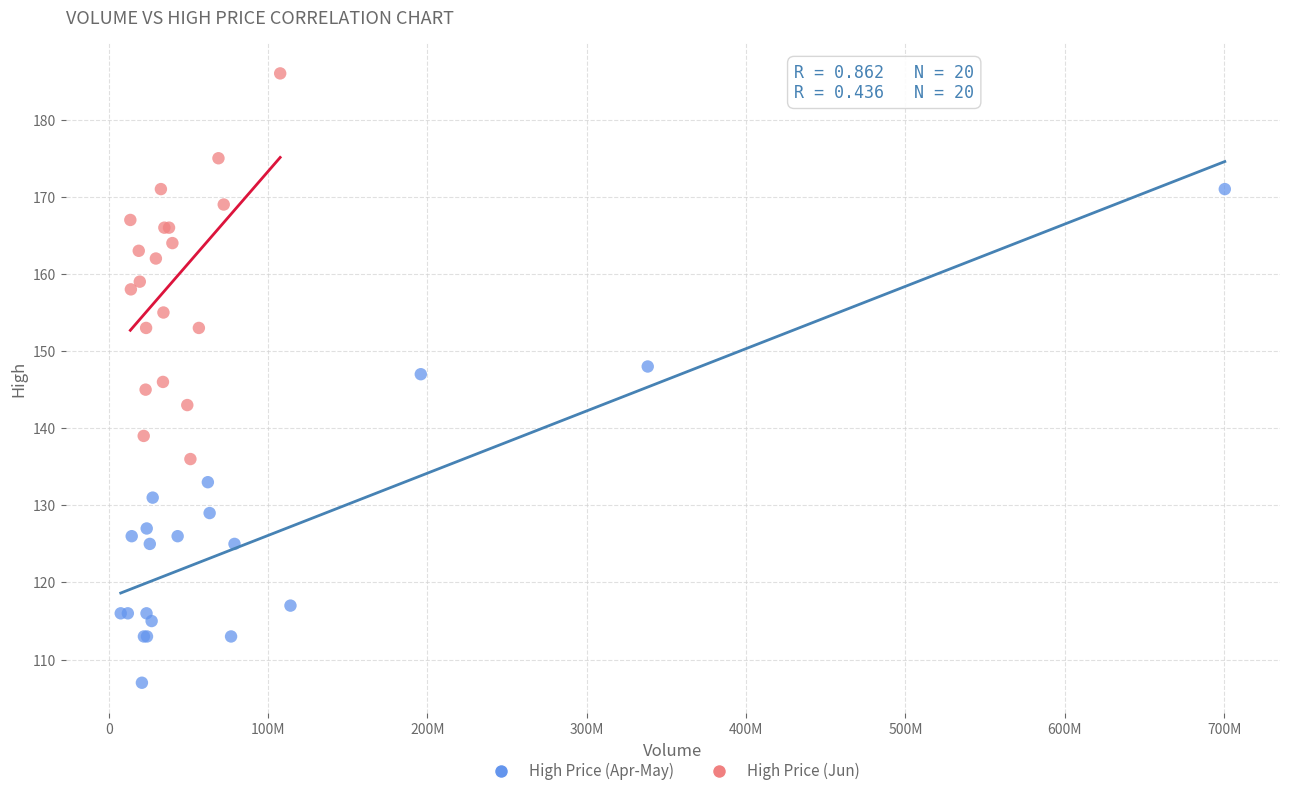

What are all the series names shown in the legend?

High Price (Apr-May), High Price (Jun)